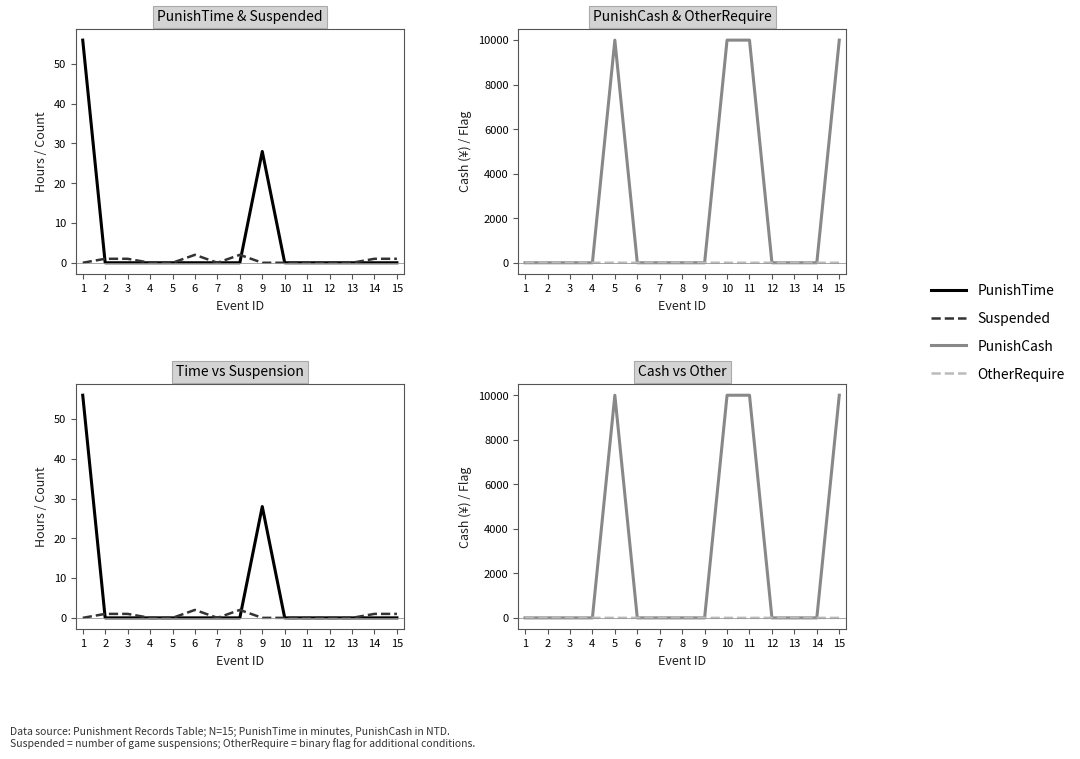

Which series has the largest range (max minus min)?

PunishCash